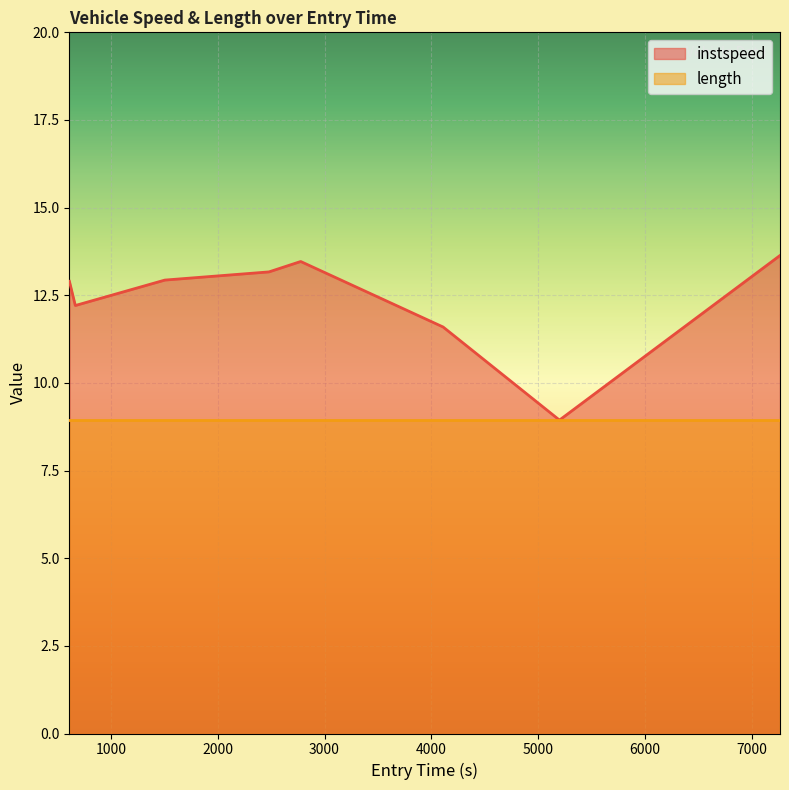

How many values exceed 12?

6